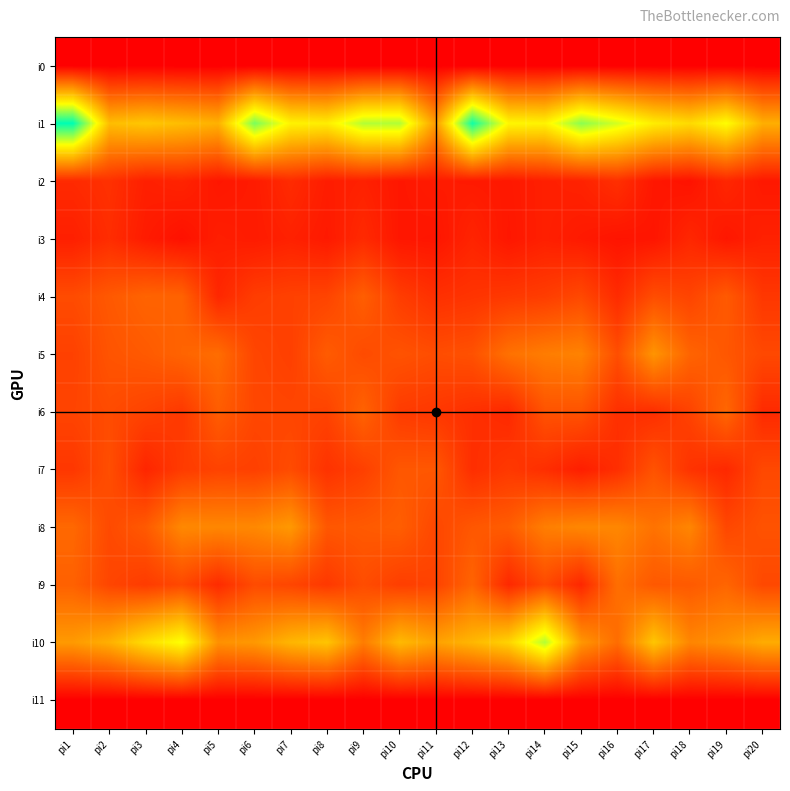

Rank the series at pi15 from lowest to highest value.

i0, i11, i3, i7, i2, i9, i4, i6, i5, i8, i10, i1